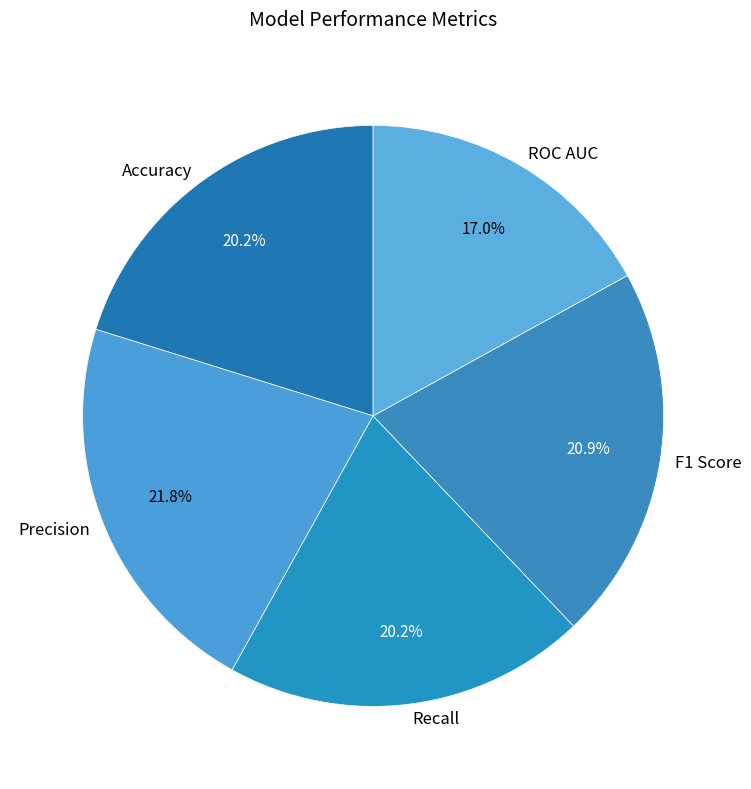

Do ROC AUC and F1 Score together represent more than half of the pie?

No